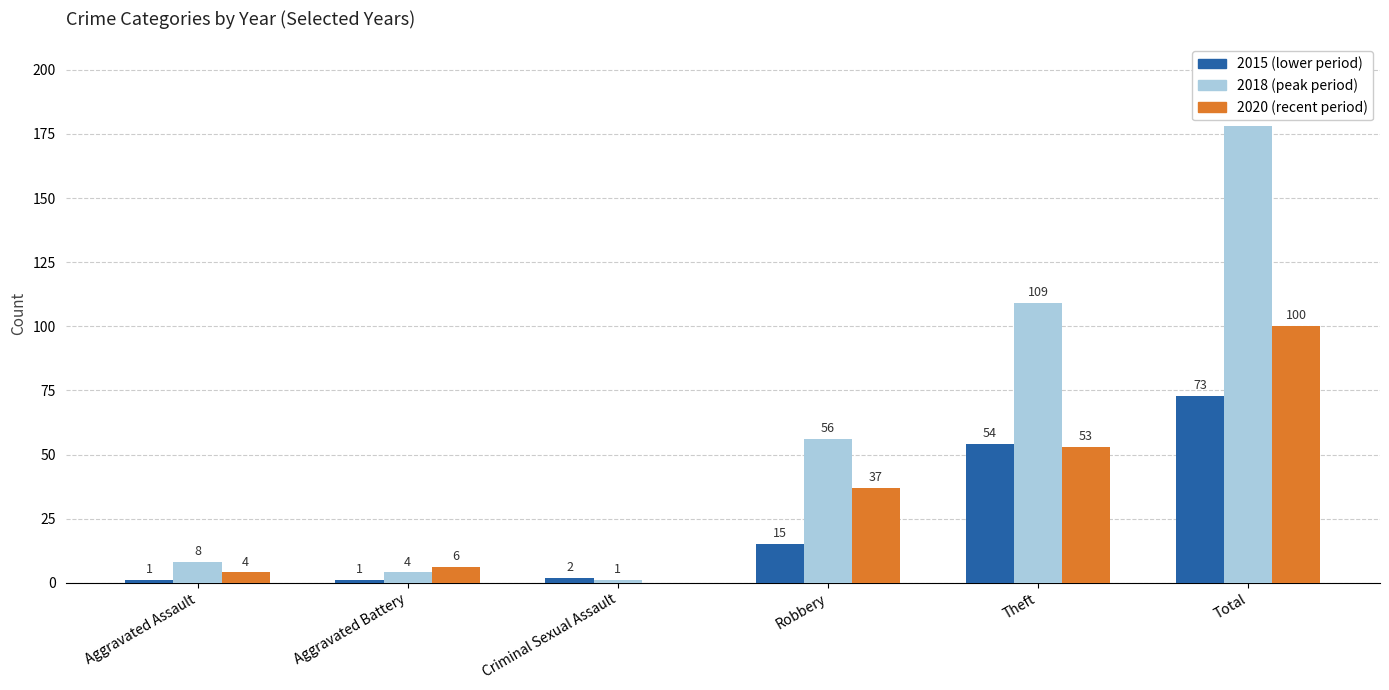

How many distinct data groups are displayed?

3